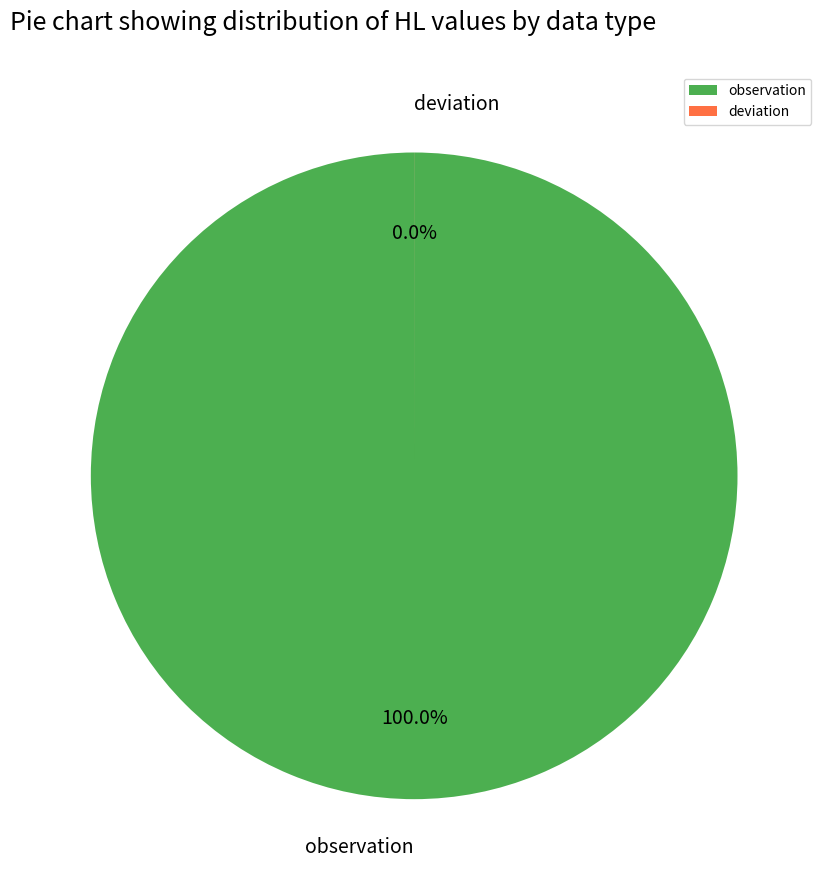

To the nearest percent, what is the average slice percentage?

50%